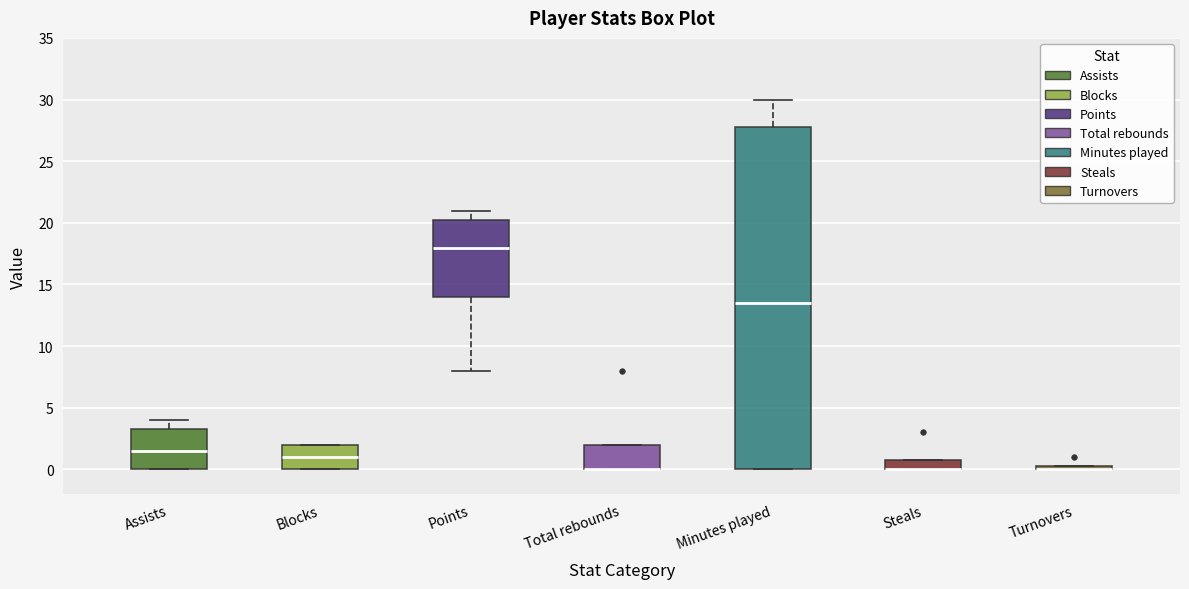

Which box is the tallest, from its lower edge to its upper edge?

Minutes played